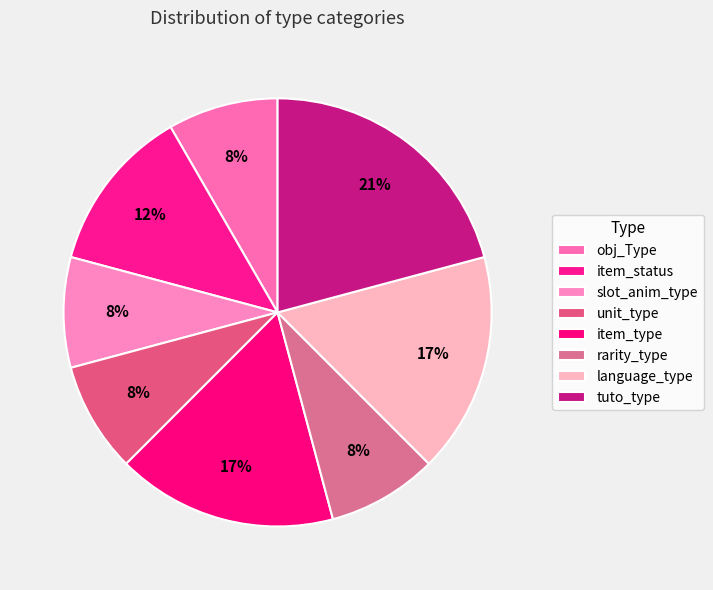

How many segments does this pie chart have?

8